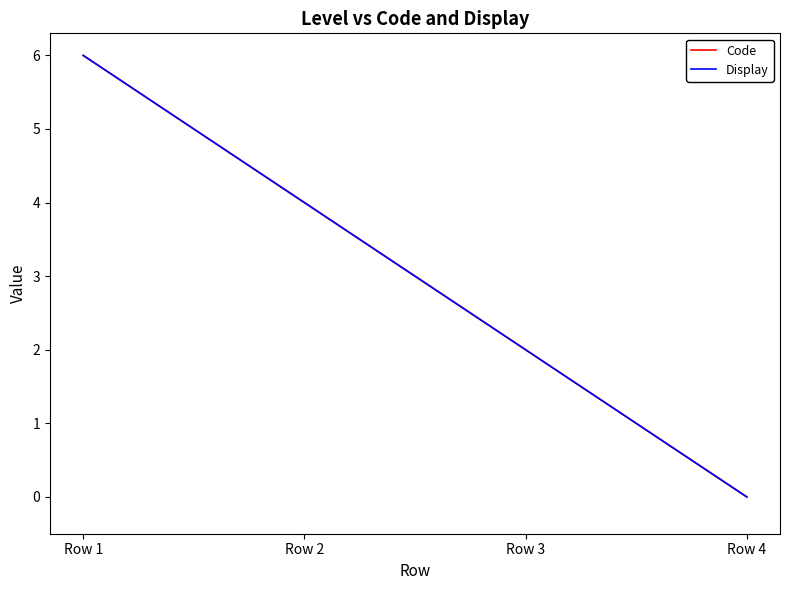

How many data points does each series have?

4